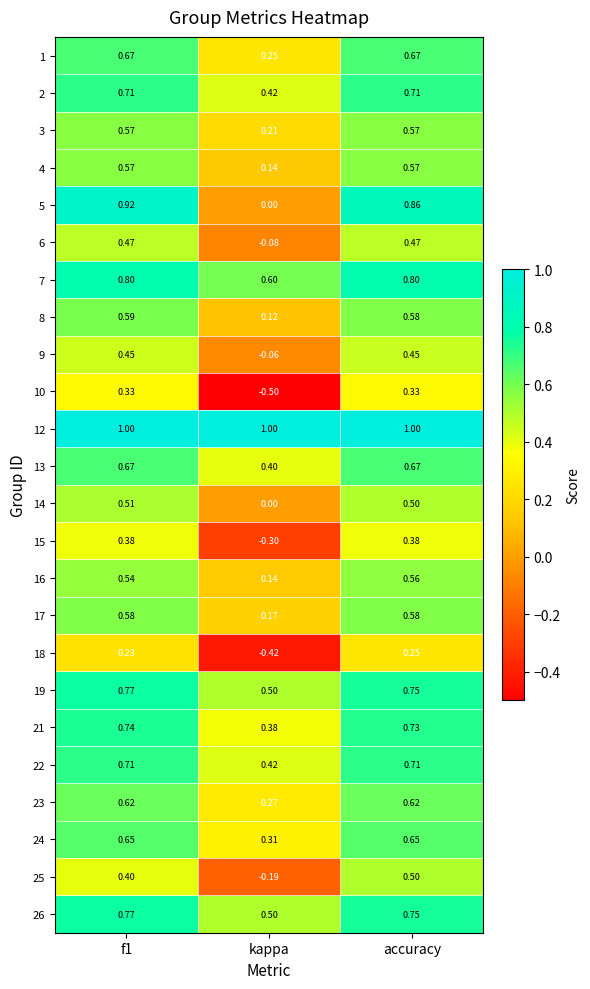

What is the difference between the highest and lowest values at f1?

0.8